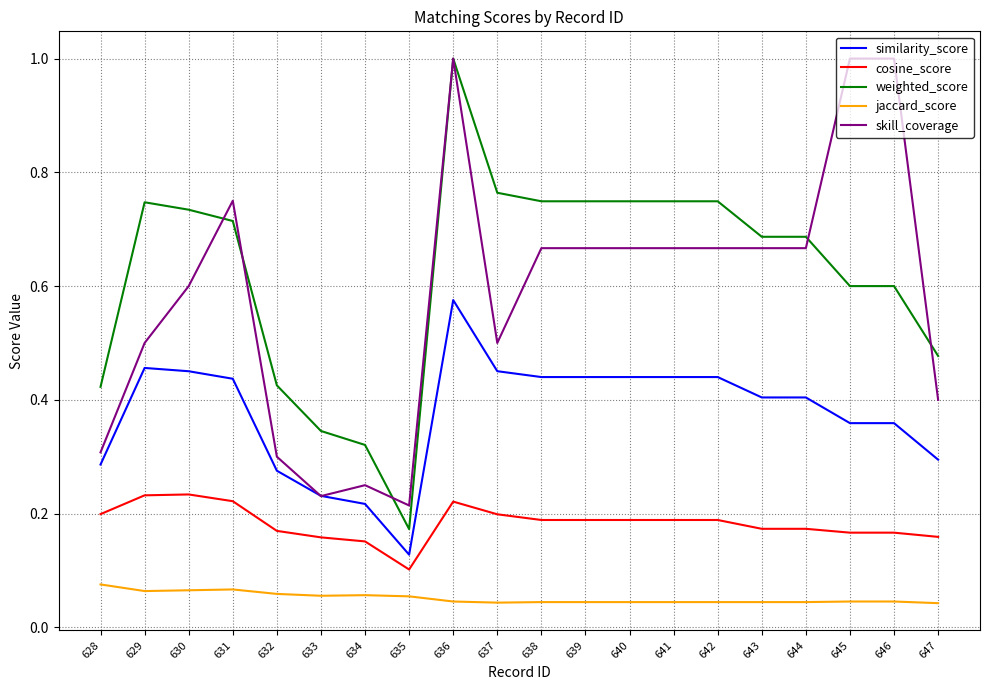

At which category is the sum across all series the highest?

636